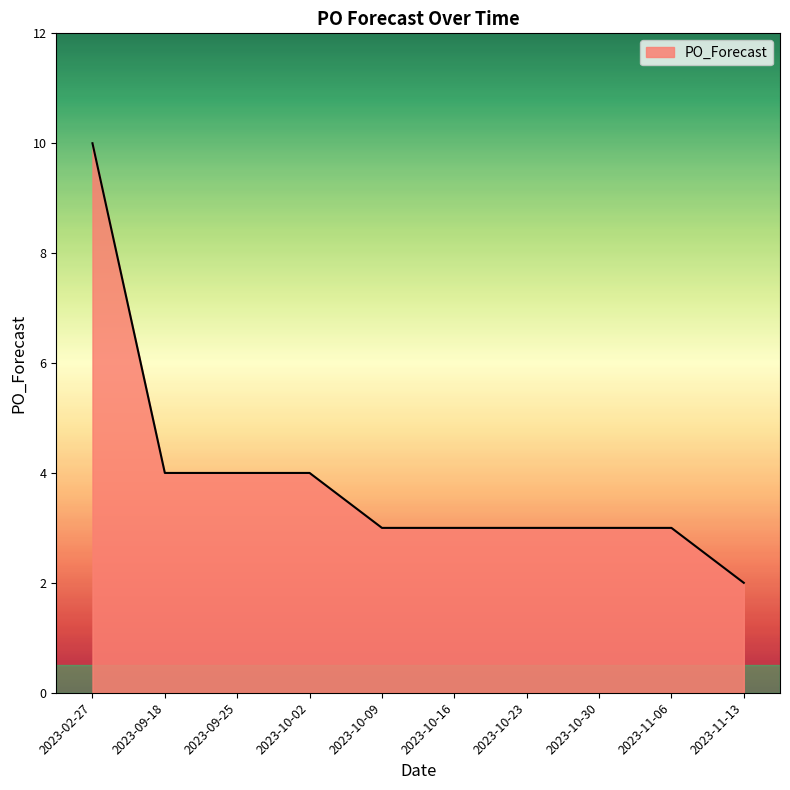

What is the change in value from 2023-09-18 to 2023-10-09?

-1